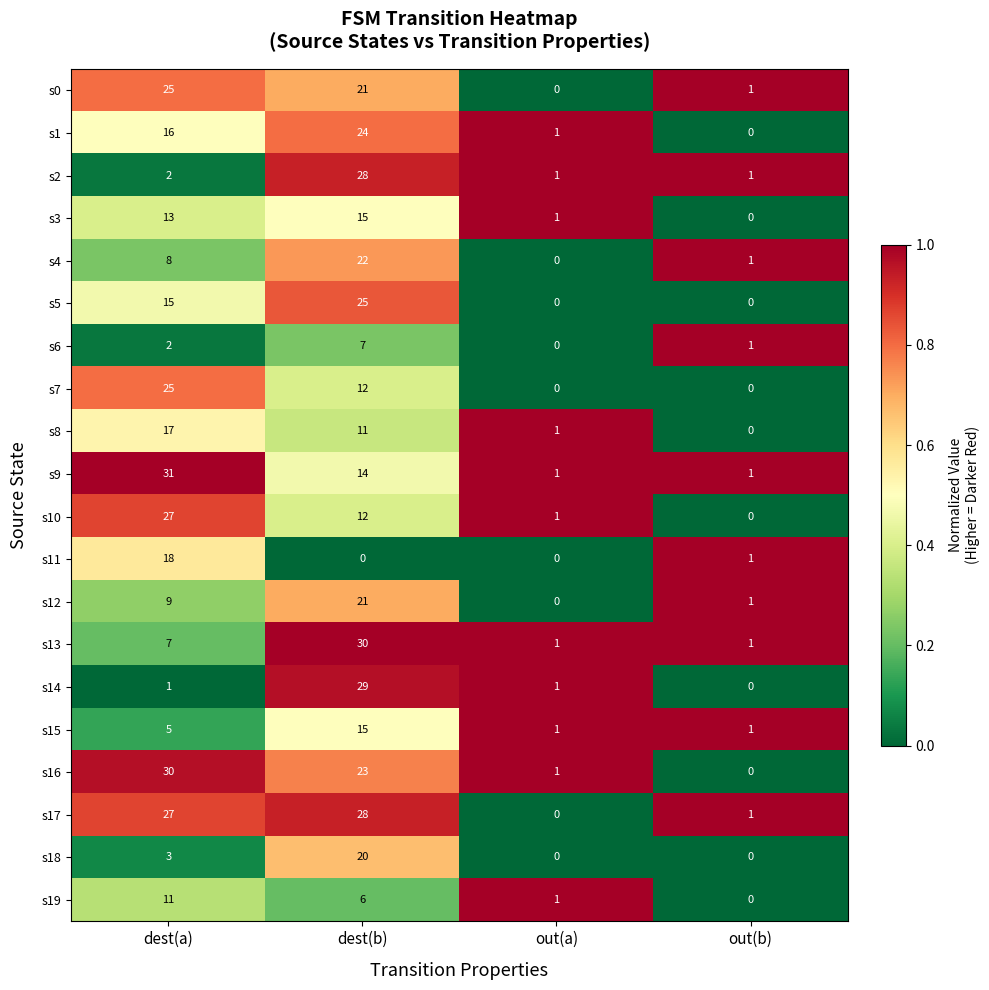

True or false: s8 has a value of 26 at dest(a).

False